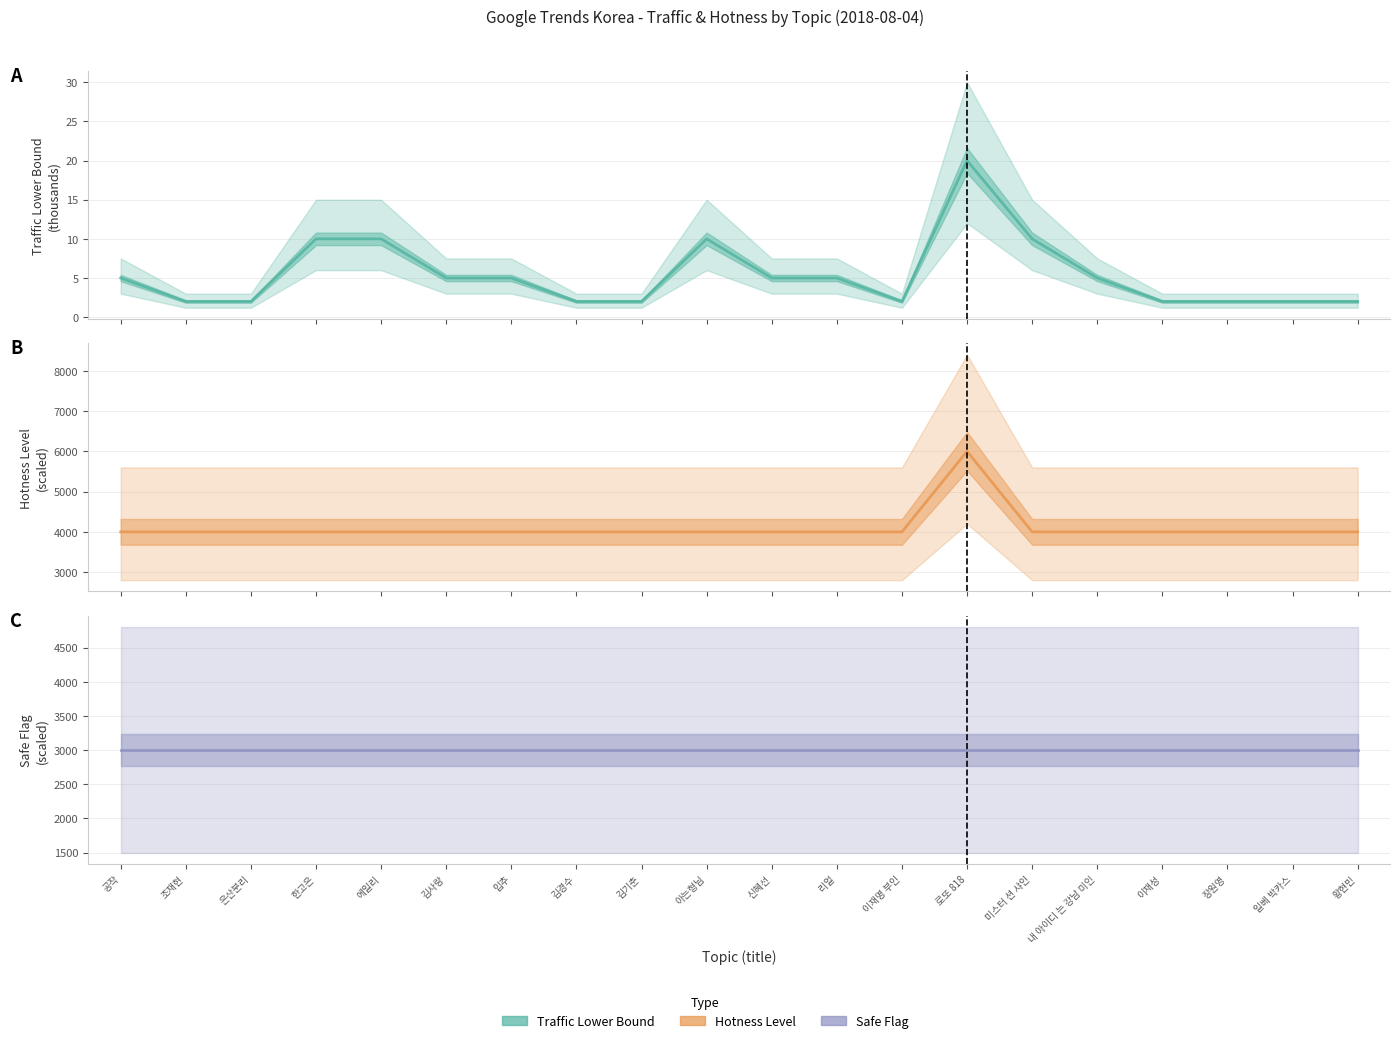

Reading right to left, list all the values displayed in this chart.

trafficBucketLowerBound: 2	2	2	2	5	10	20	2	5	5	10	2	2	5	5	10	10	2	2	5
hotnessLevel: 4000	4000	4000	4000	4000	4000	6000	4000	4000	4000	4000	4000	4000	4000	4000	4000	4000	4000	4000	4000
safe: 3000	3000	3000	3000	3000	3000	3000	3000	3000	3000	3000	3000	3000	3000	3000	3000	3000	3000	3000	3000